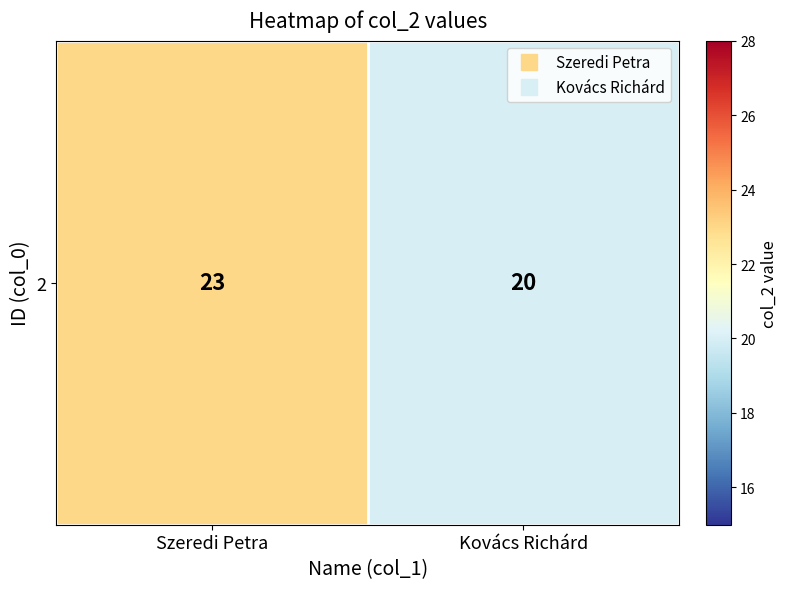

Rank the categories by value from highest to lowest.

Szeredi Petra, Kovács Richárd